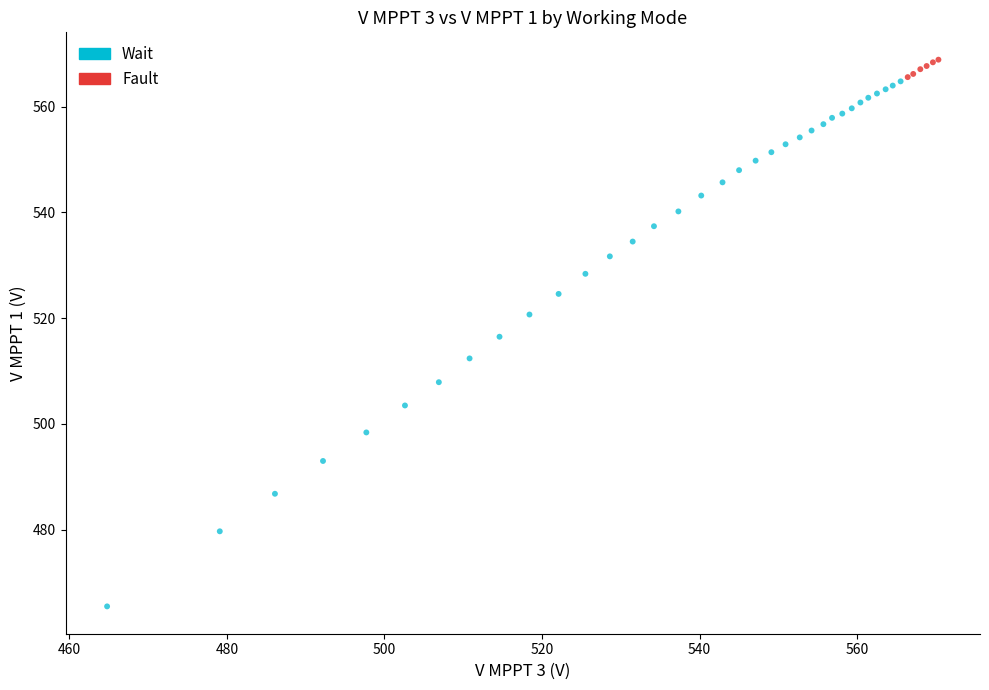

Which series has the widest spread of Y values?

Wait